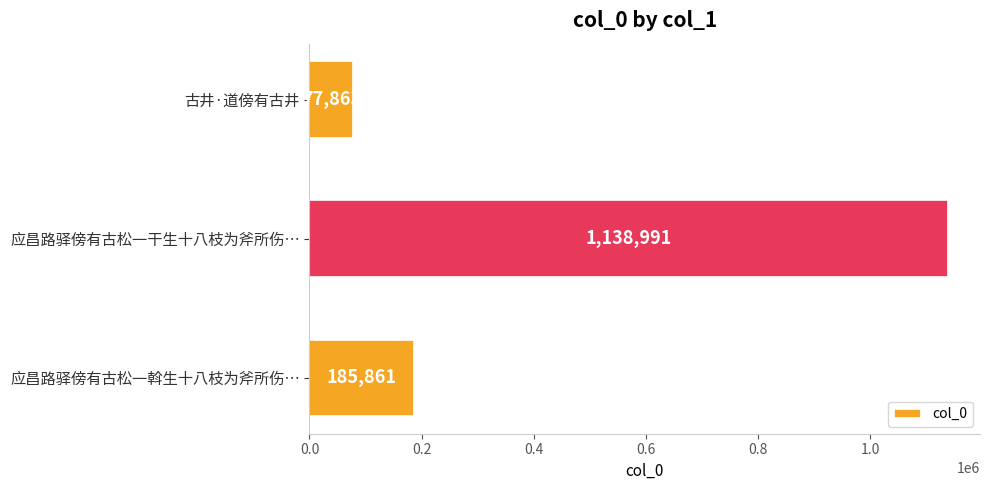

How many values are between 77863 and 1138991?

3